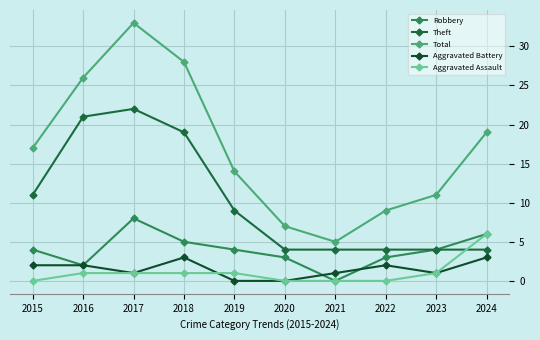

How many lines are shown in the chart?

5